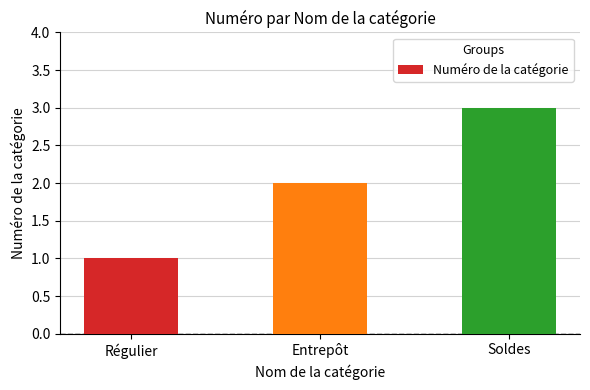

What is the ratio of the value at Soldes to the value at Entrepôt?

1.5